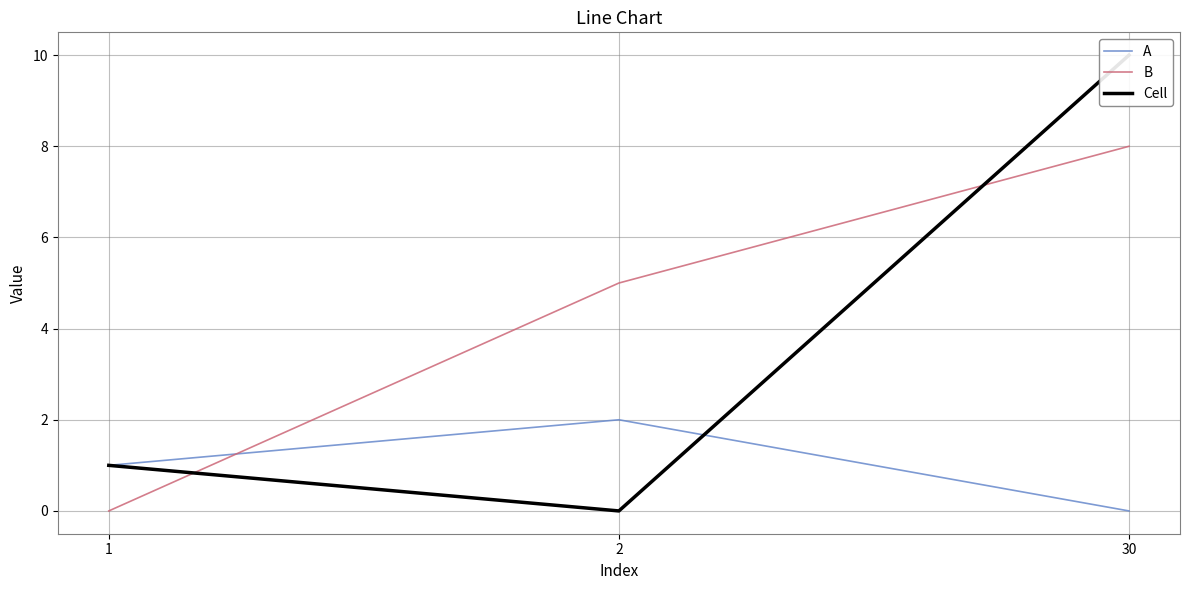

Reading left to right, extract all data points from this chart.

A: 1	2	0
B: 0	5	8
Cell: 1	0	10